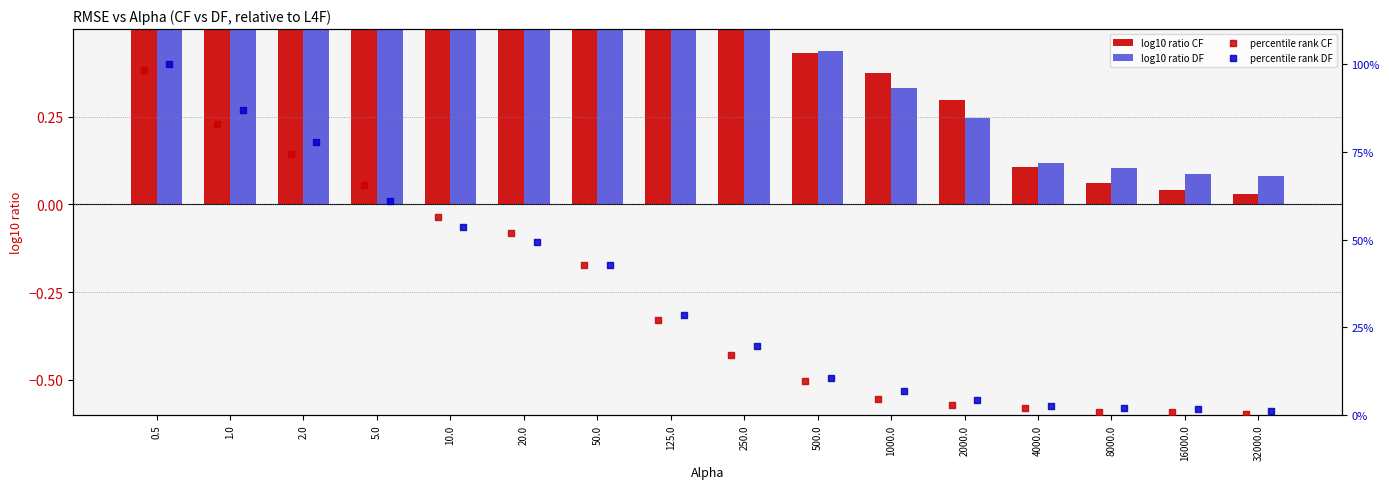

Which series has the widest spread of Y values?

percentile rank DF